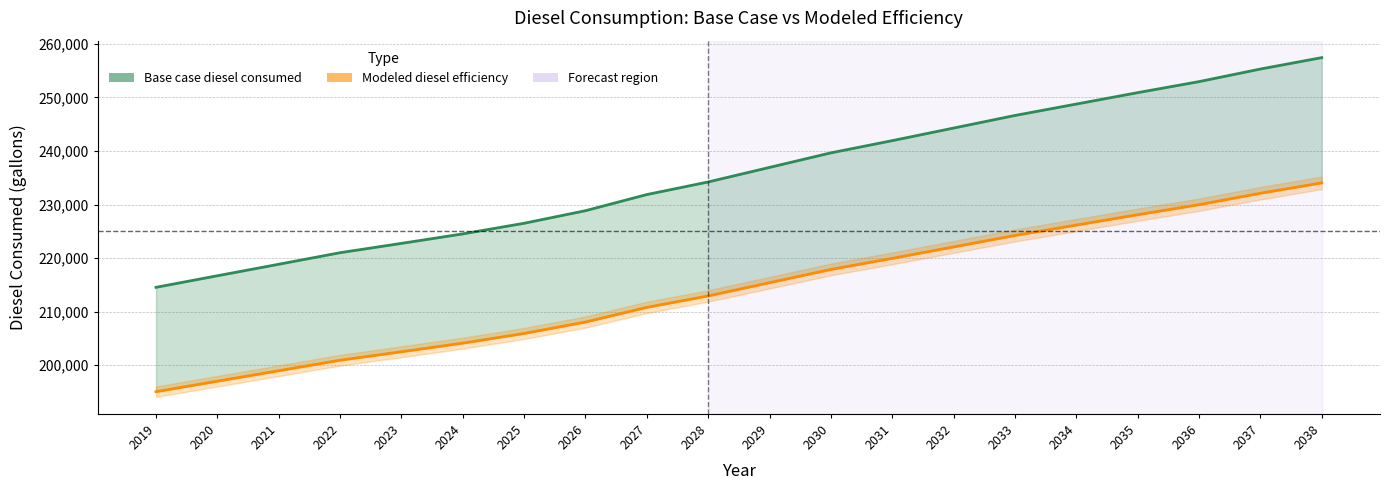

The chart shows a value of 232105.5 at 2037. True or false?

True